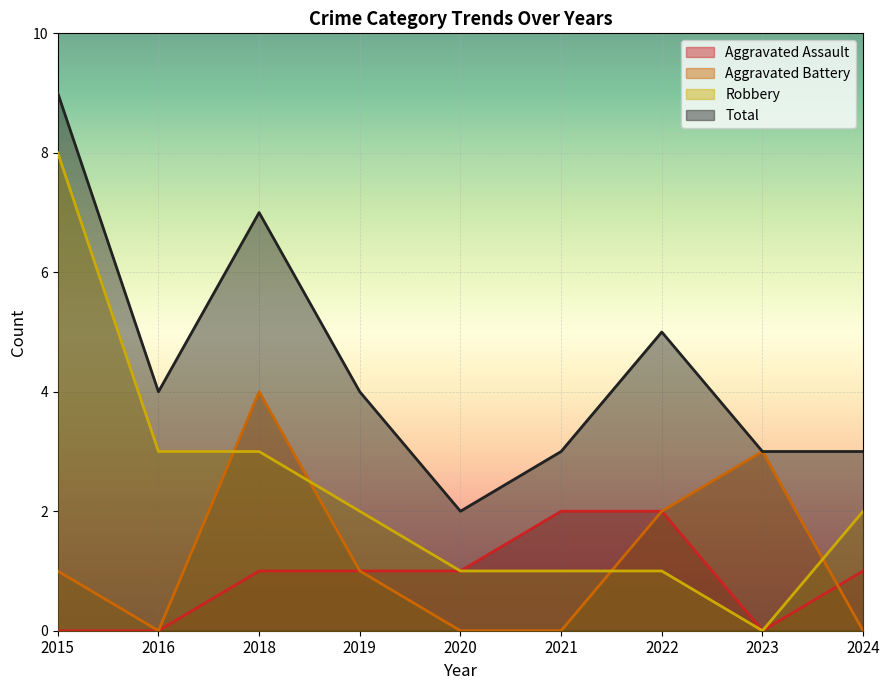

How many intersections are there between Robbery and Aggravated Battery?

4